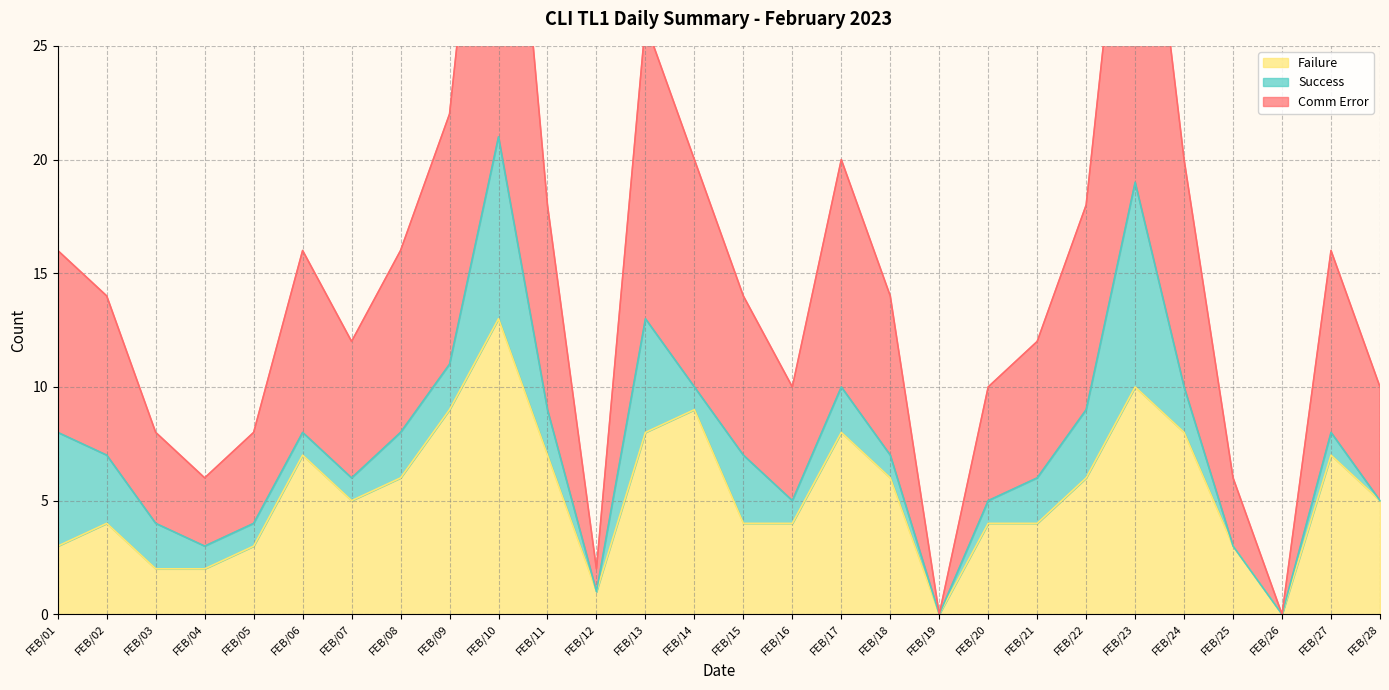

True or false: Comm Error and Failure intersect in this chart.

False